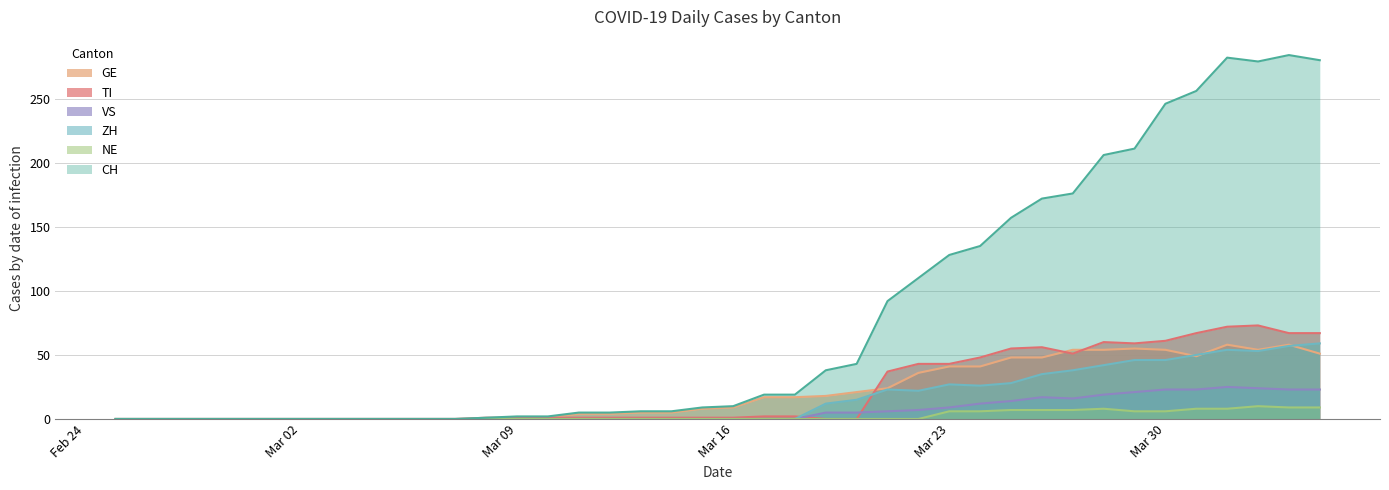

What is the maximum value shown in the chart?

284